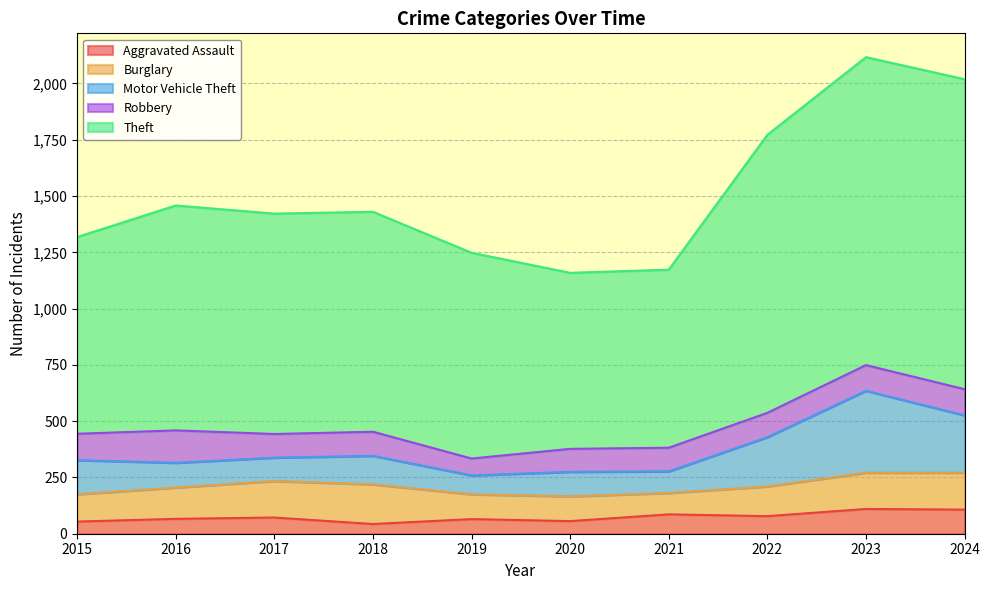

Rank the categories by Robbery value from lowest to highest.

2019, 2020, 2017, 2021, 2018, 2022, 2023, 2024, 2015, 2016